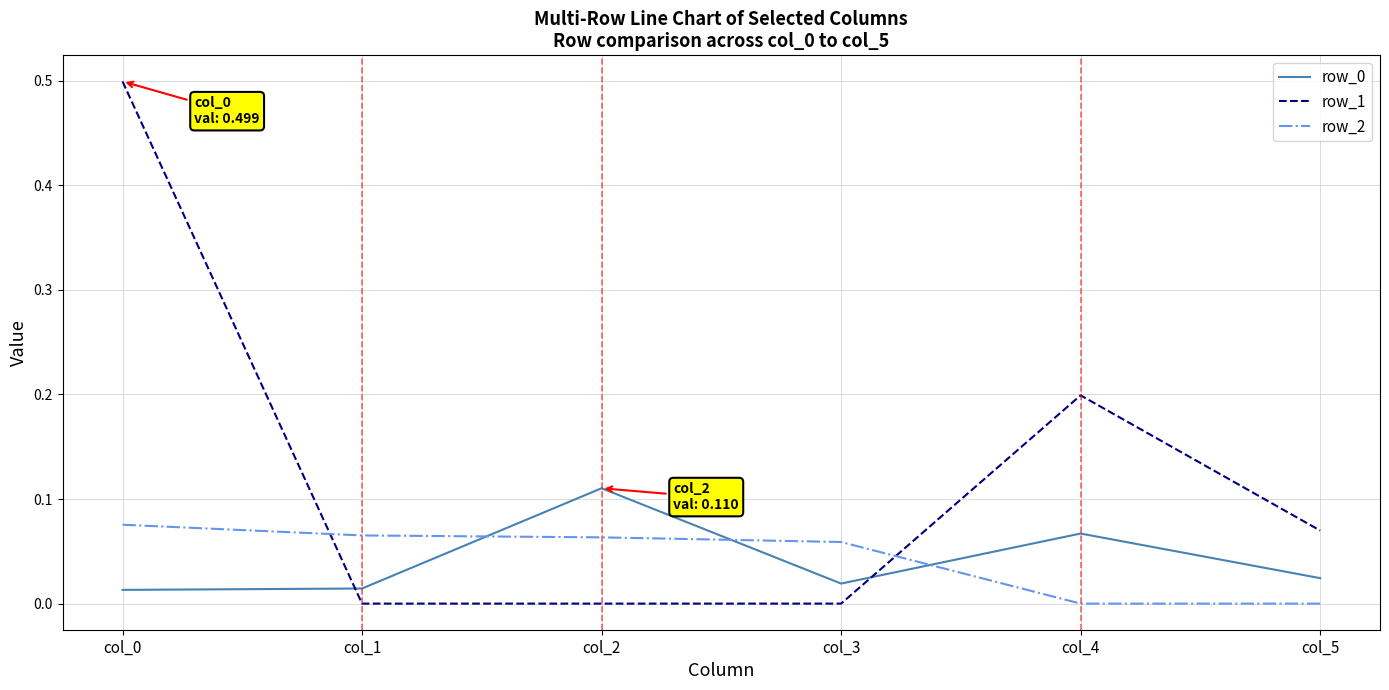

What is the difference between the maximum and minimum values in the row_1 series?

0.5